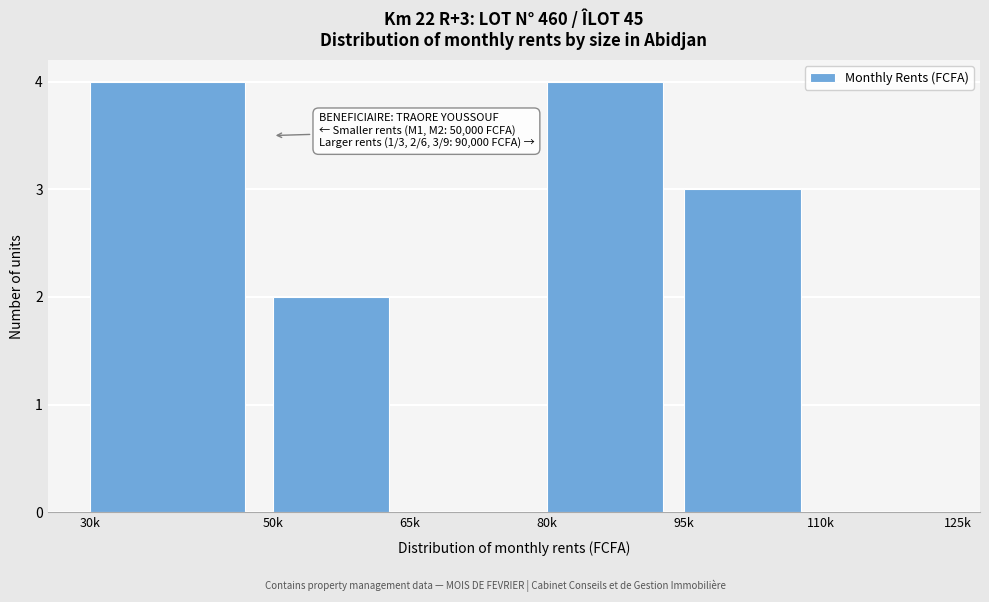

Reading left to right, transcribe all the data shown in this chart.

30k=4	50k=2	65k=0	80k=4	95k=3	110k=0